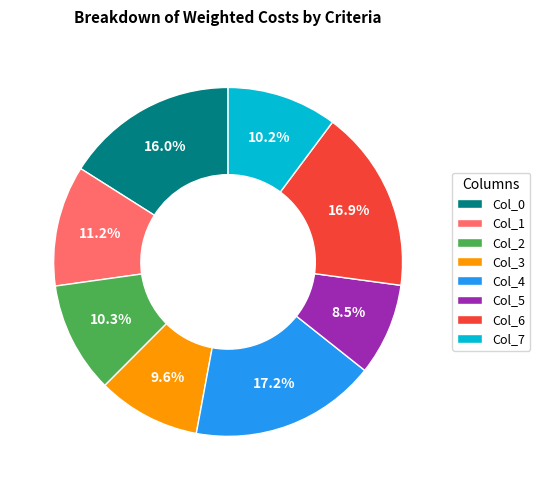

To the nearest percent, what is the difference between the Col_4 and Col_5 slice percentages?

9%